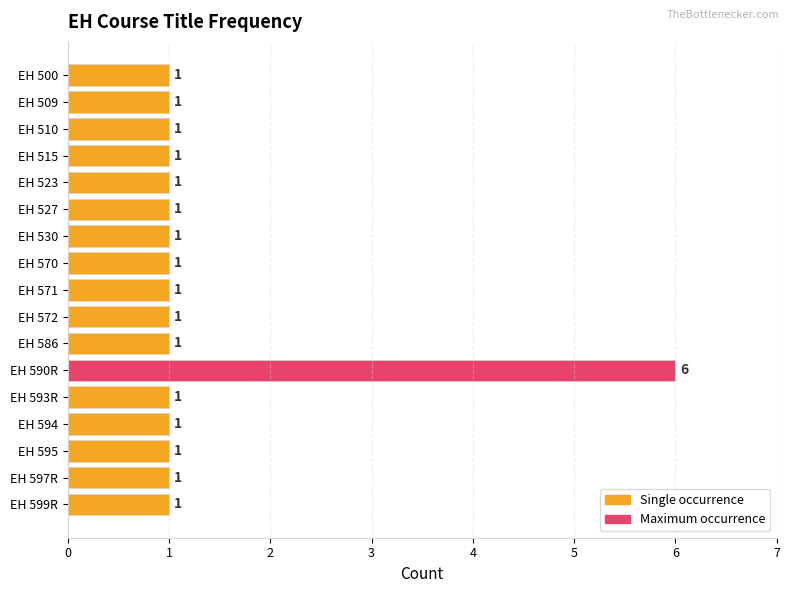

True or false: the data shows 1 at EH 594.

True